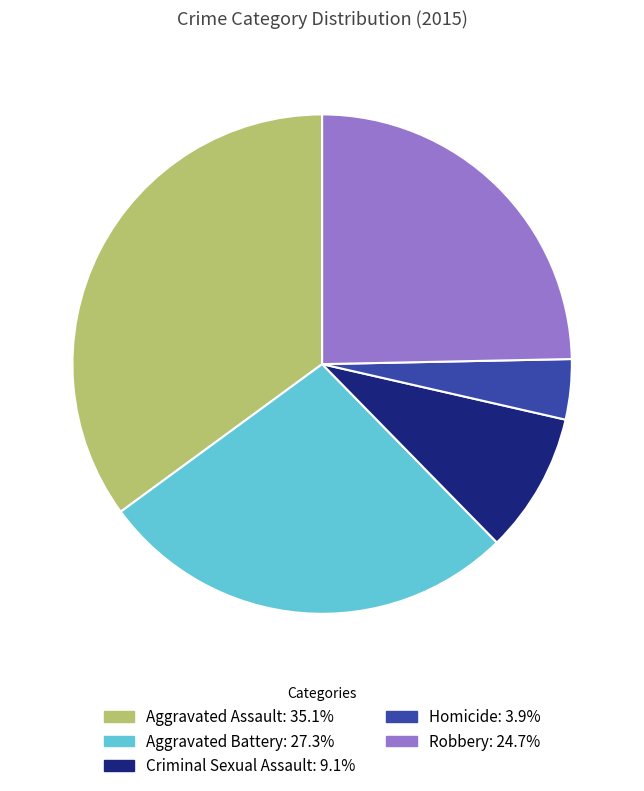

Approximately how many times larger is the value at Aggravated Assault: 35.1% compared to Robbery: 24.7%?

1.4